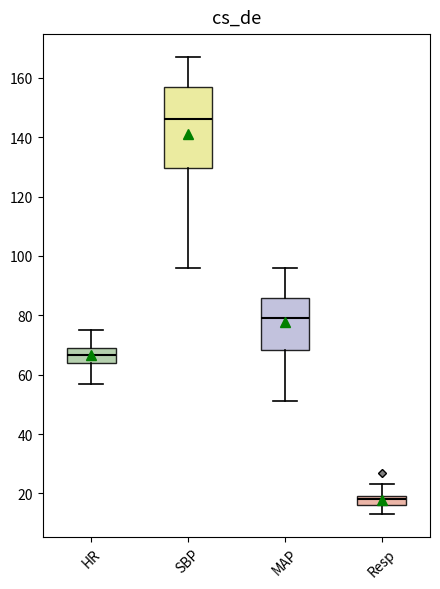

Comparing the boxes themselves (not the whiskers), which one is the tallest?

SBP